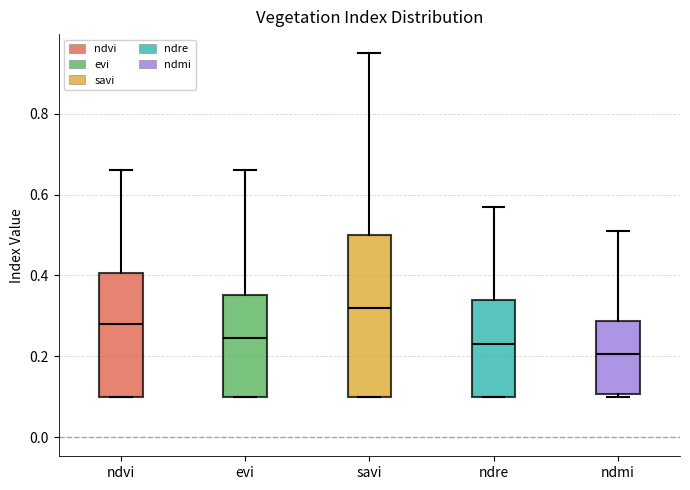

Which box is the tallest, from its lower edge to its upper edge?

savi